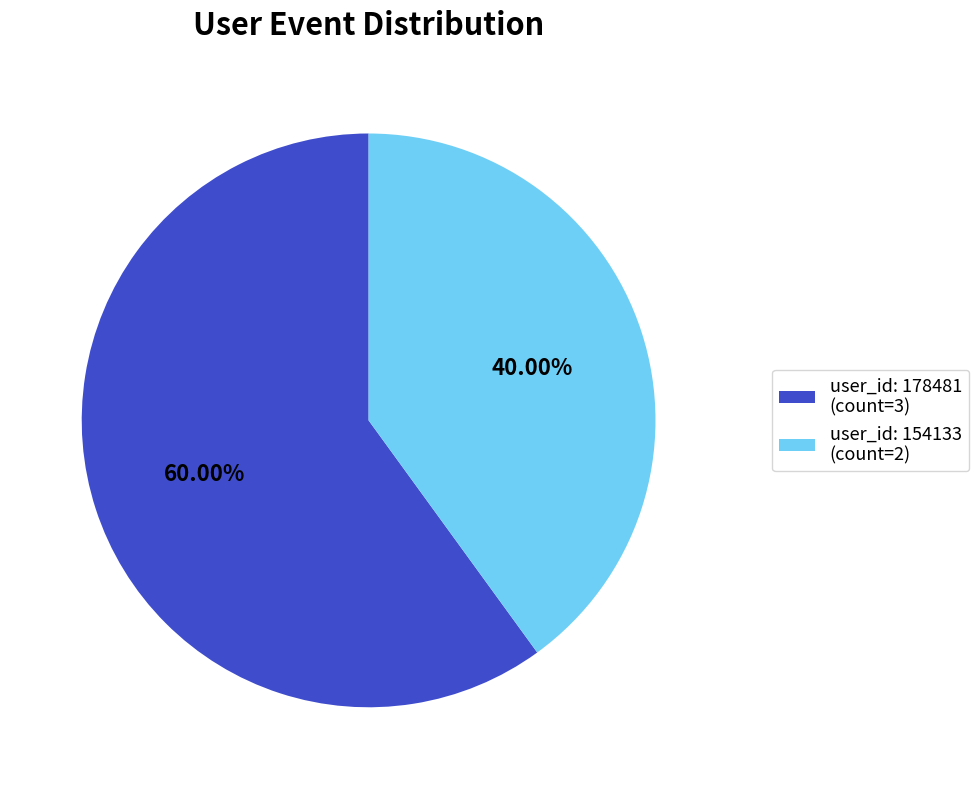

Is the sum of user_id: 154133 (count=2) and user_id: 178481 (count=3) greater than half?

Yes